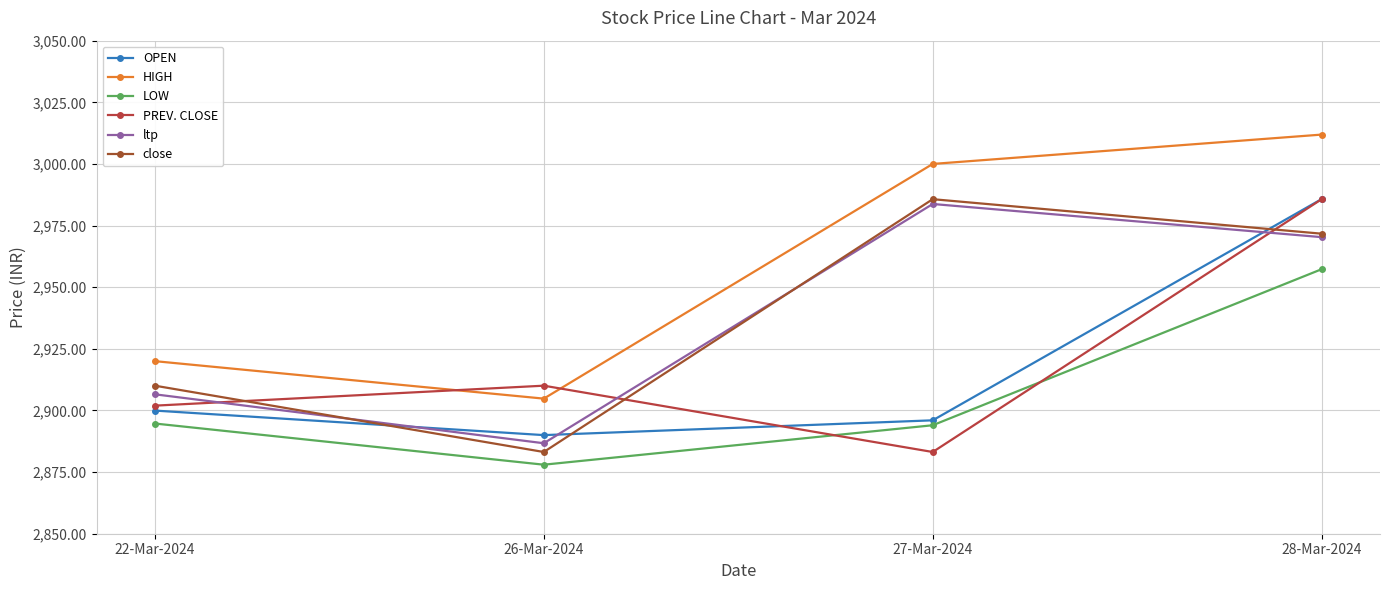

How many series are shown in this chart?

6